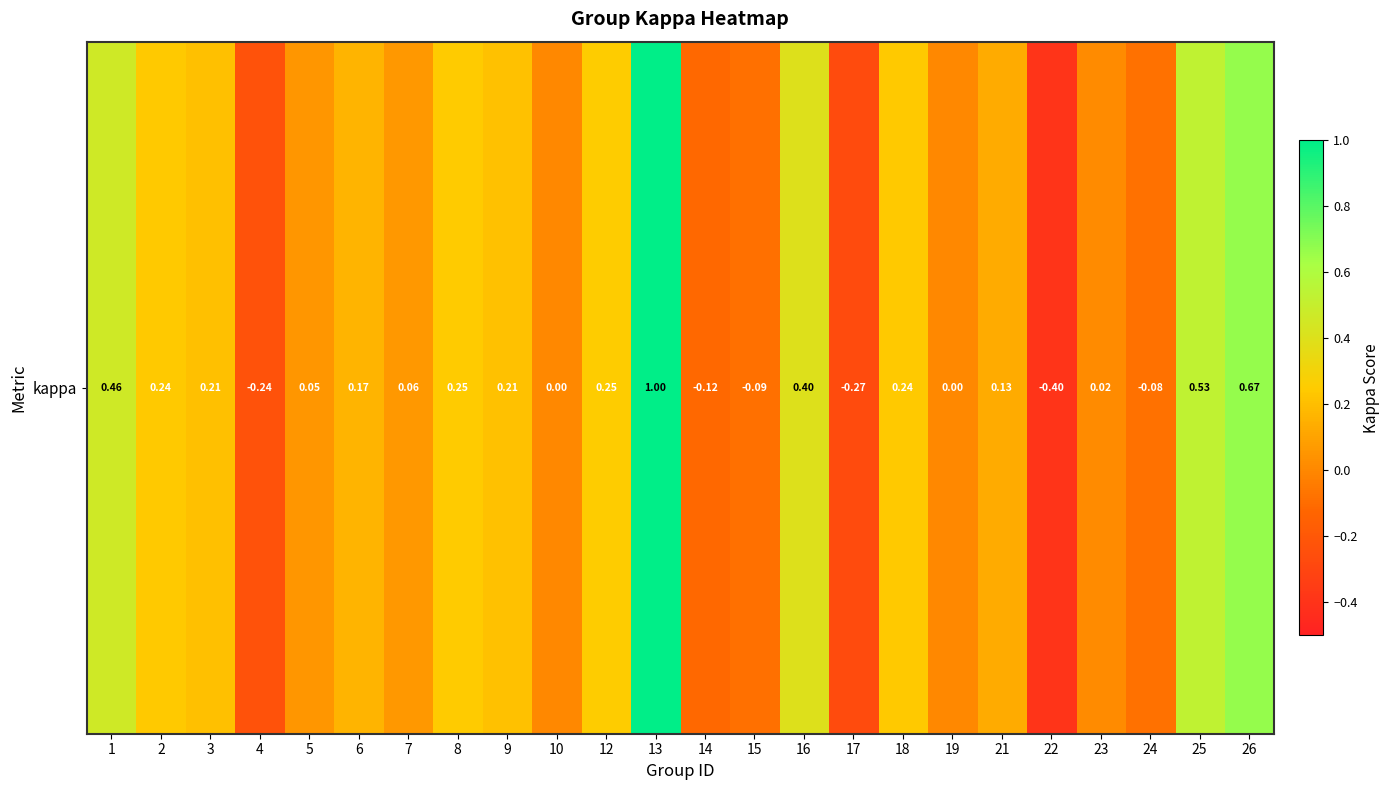

The value at 26 is 0.7. True or false?

True